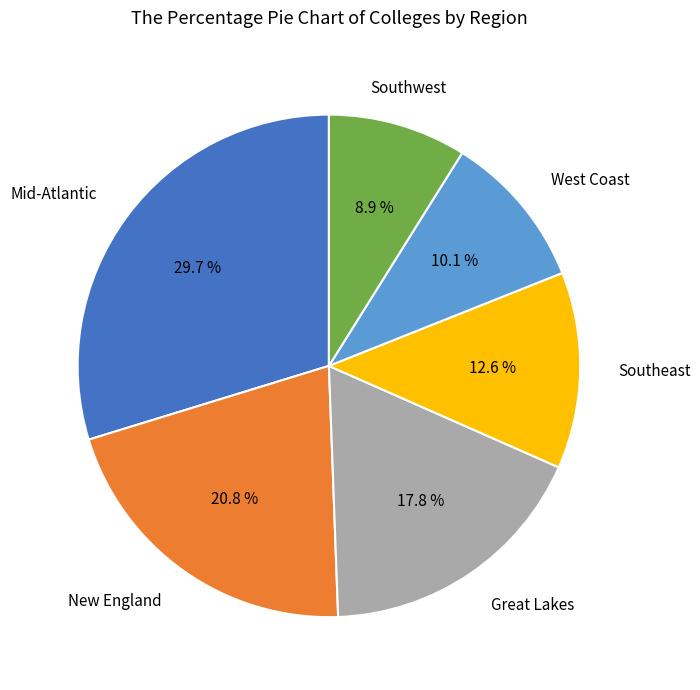

Is there a majority slice in this chart?

No